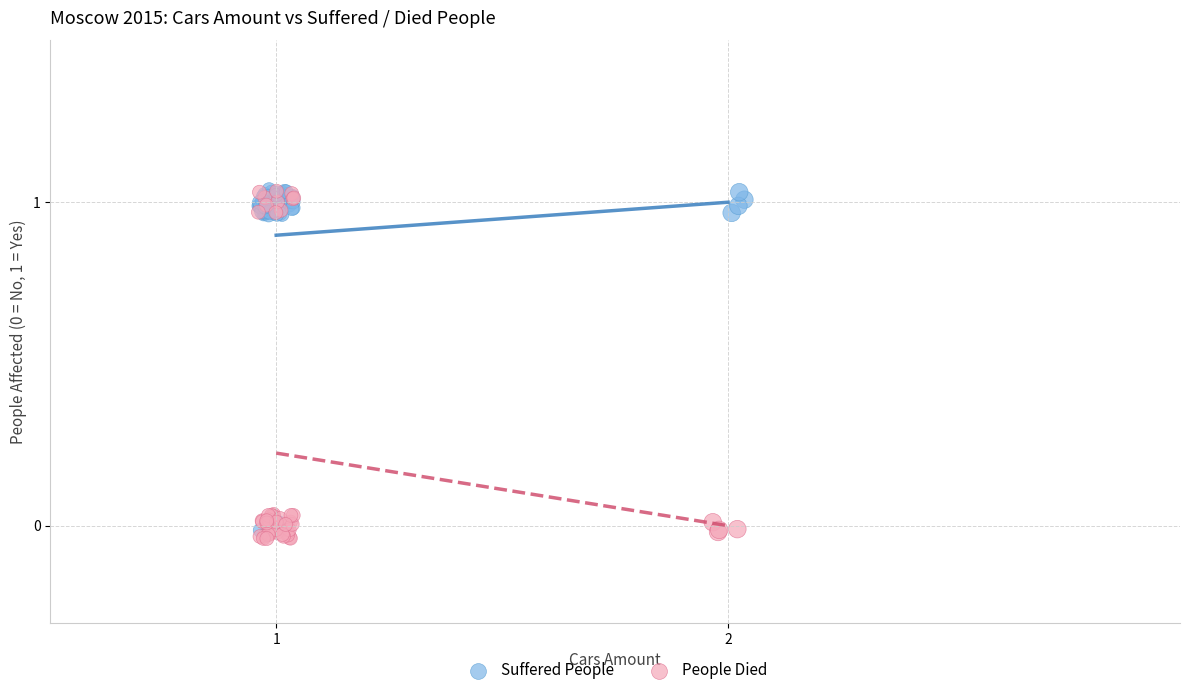

What are all the series names shown in the legend?

Suffered People, People Died